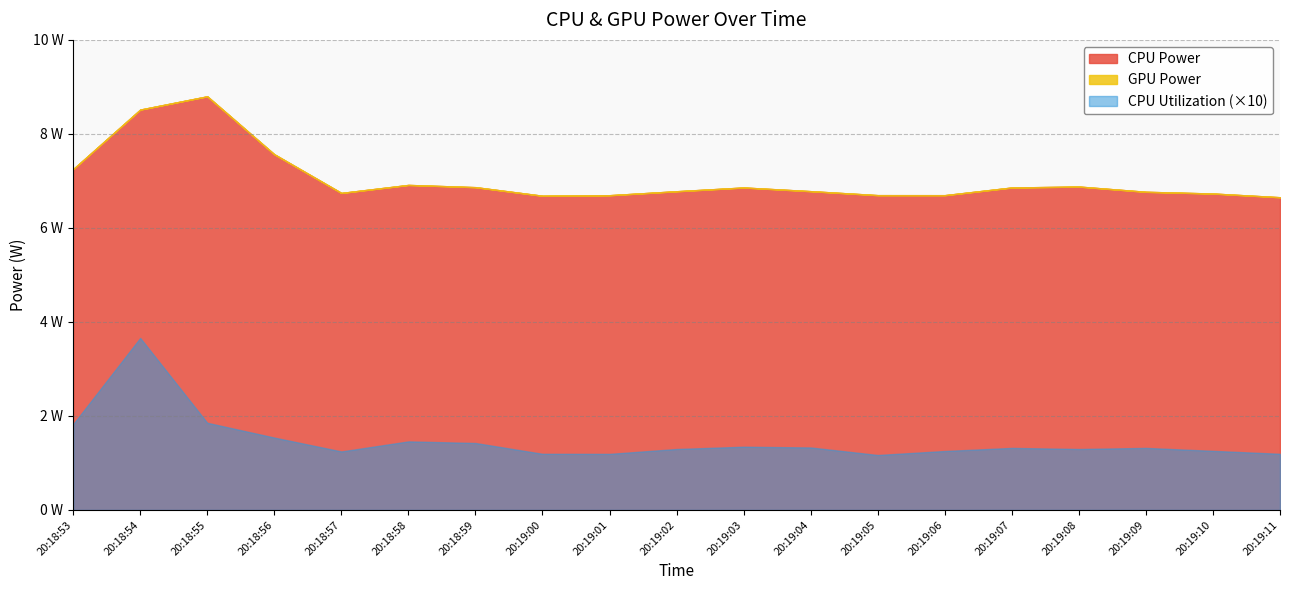

Does the chart display data point markers on the line(s)?

No